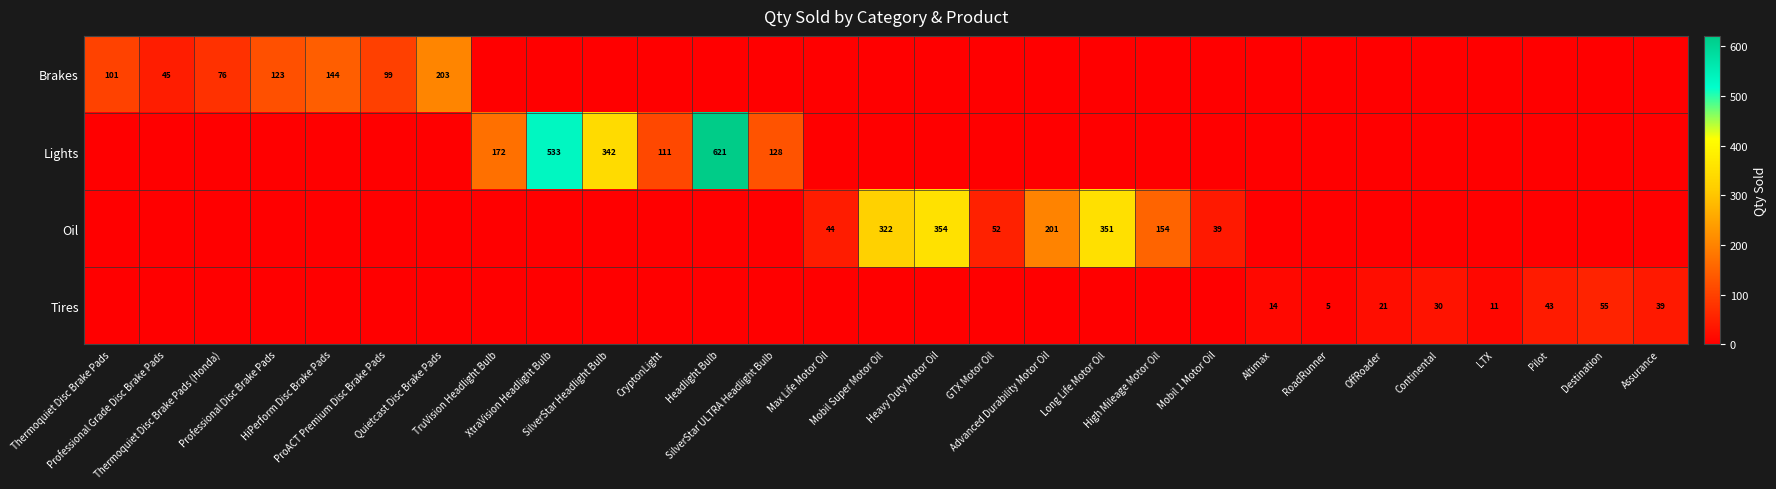

Is it true that Brakes equals -75 at Mobil Super Motor Oil?

False